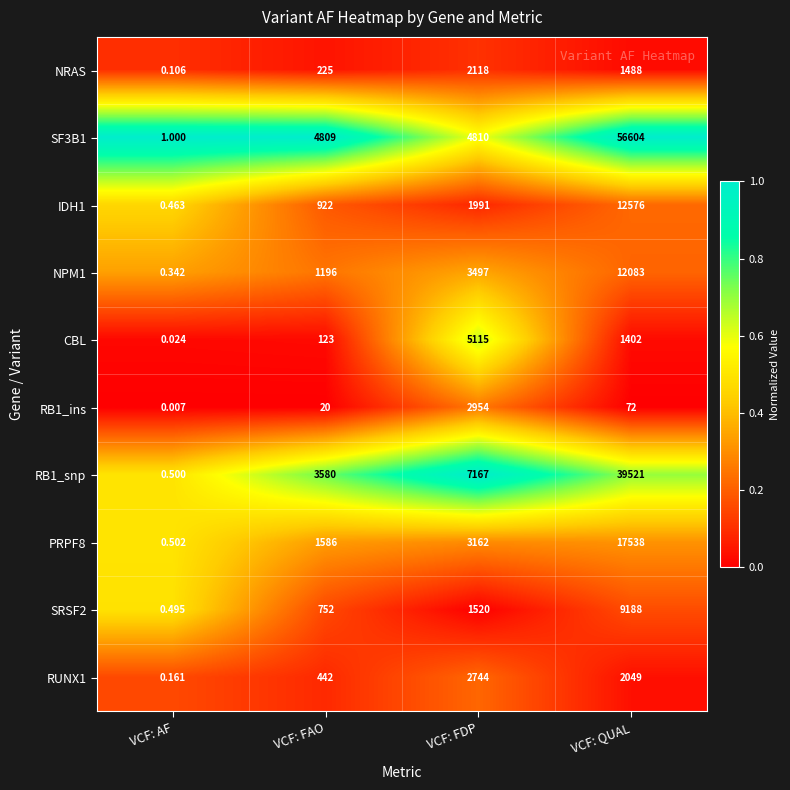

Rank the series by their maximum value, from highest to lowest.

SF3B1, RB1_snp, PRPF8, IDH1, NPM1, SRSF2, CBL, RB1_ins, RUNX1, NRAS